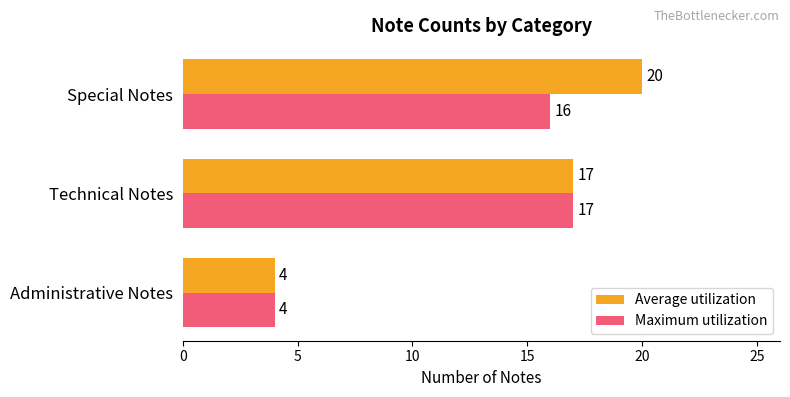

Rank the categories by Maximum utilization value from highest to lowest.

Technical Notes, Special Notes, Administrative Notes